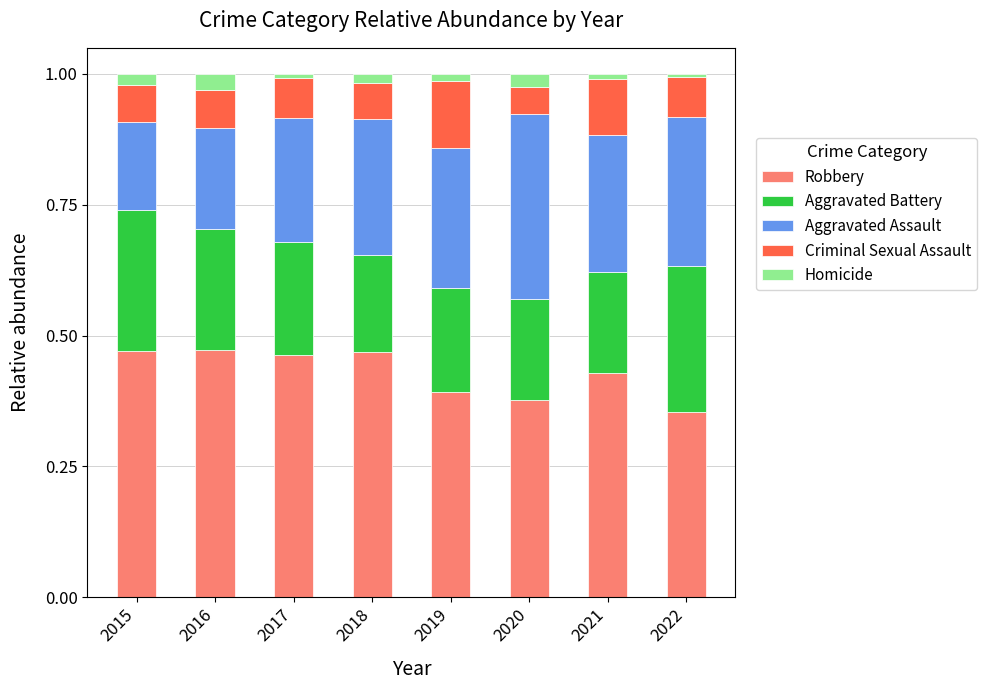

How many bars are there in total?

8